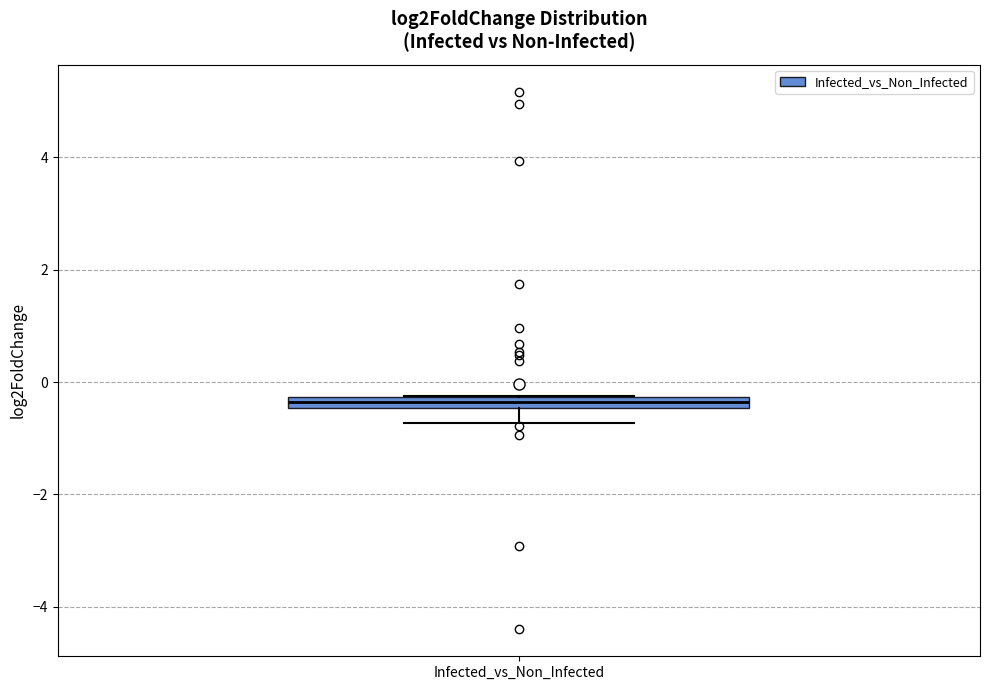

Where does the lower whisker of the box for Infected_vs_Non_Infected end on the y-axis? The values are not printed on the chart, so give them approximately, as read against the axis.

-0.8